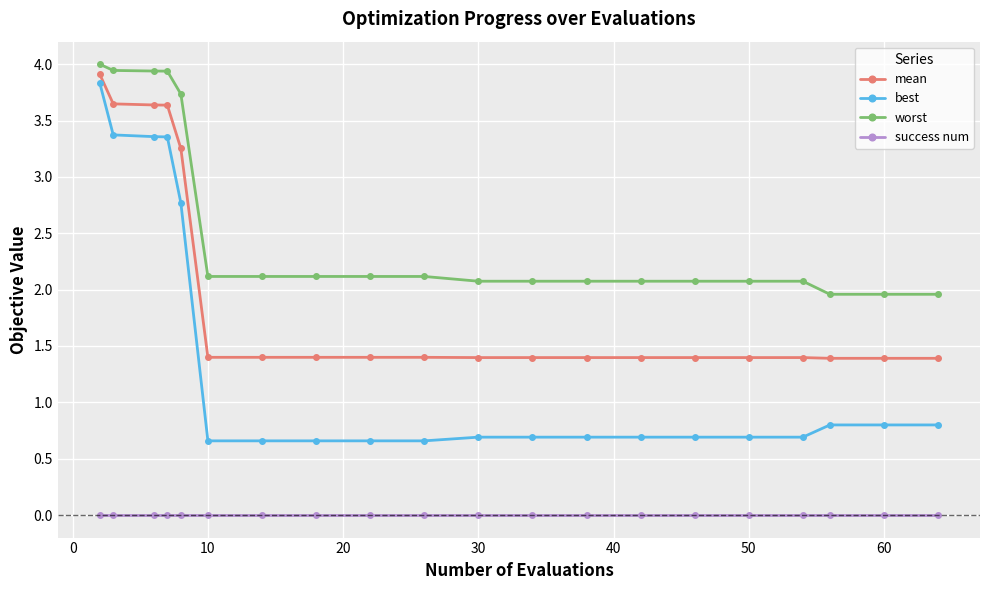

Which series has the largest total across all categories?

worst